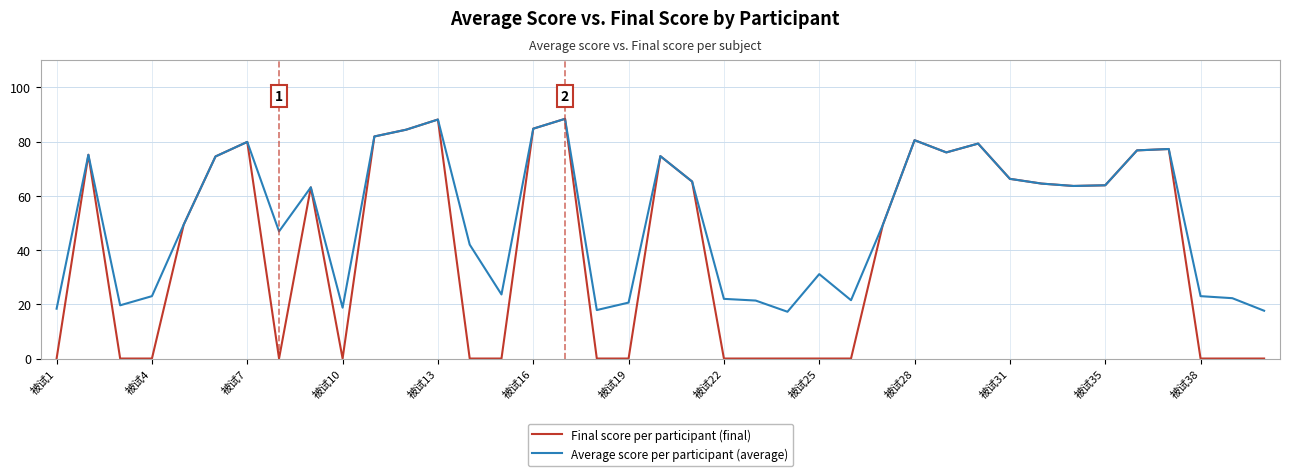

What is the maximum value shown in the chart?

88.4